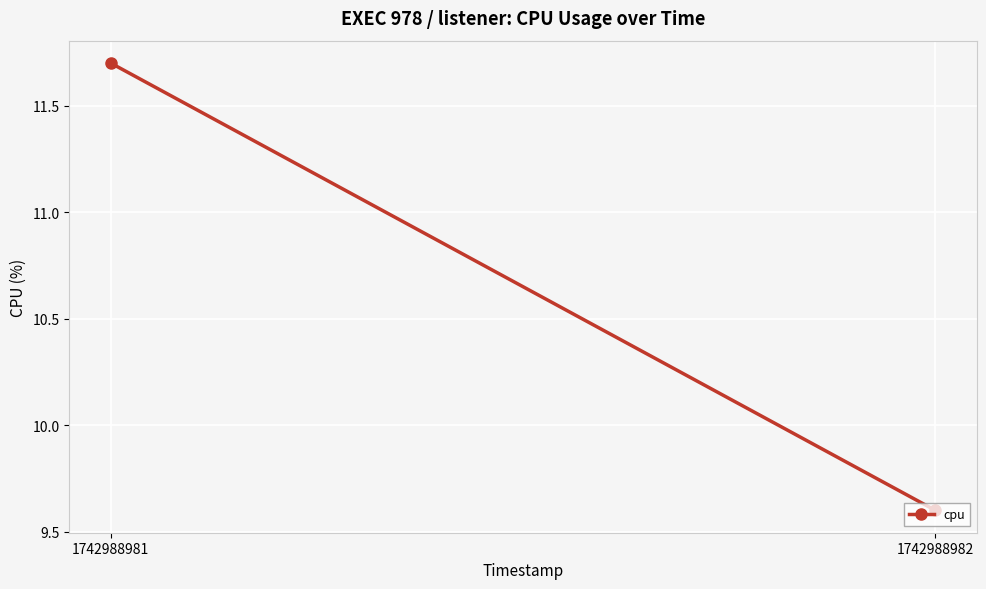

Where is the data nearest to the value 10?

1742988982